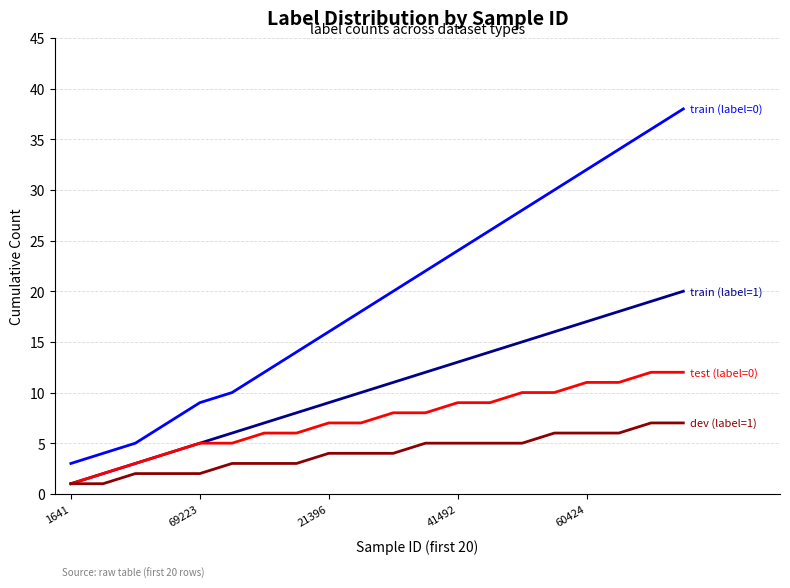

Reading left to right, list all the values displayed in this chart.

train (label=0): 3	4	5	7	9	10	12	14	16	18	20	22	24	26	28	30	32	34	36	38
train (label=1): 1	2	3	4	5	6	7	8	9	10	11	12	13	14	15	16	17	18	19	20
test (label=0): 1	2	3	4	5	5	6	6	7	7	8	8	9	9	10	10	11	11	12	12
dev (label=1): 1	1	2	2	2	3	3	3	4	4	4	5	5	5	5	6	6	6	7	7